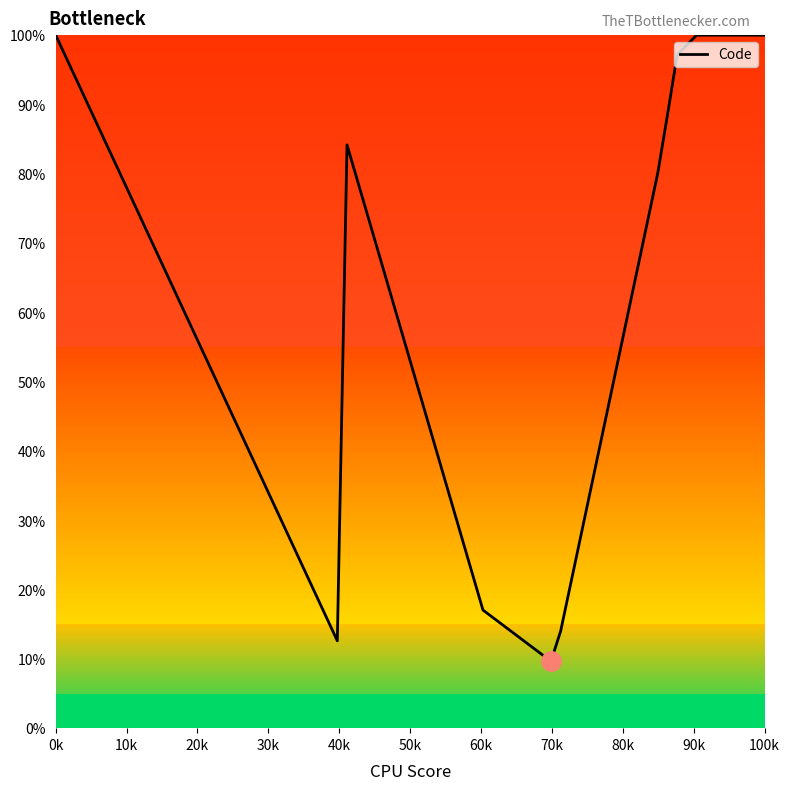

What is the greatest value displayed?

100.0